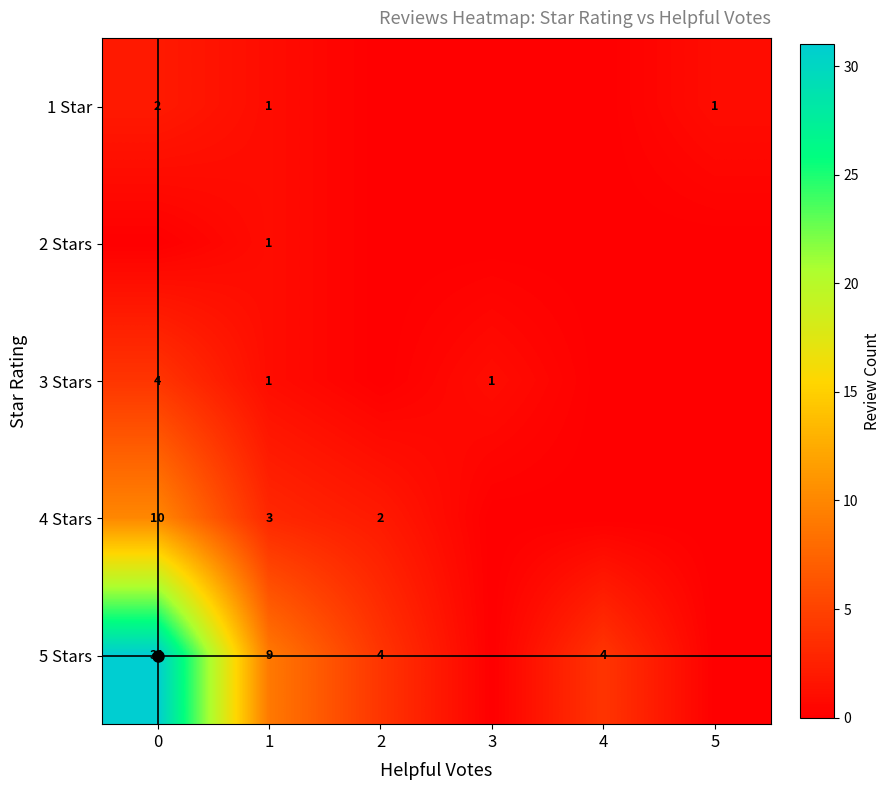

The 1 Star series shows 1 at 5. True or false?

True